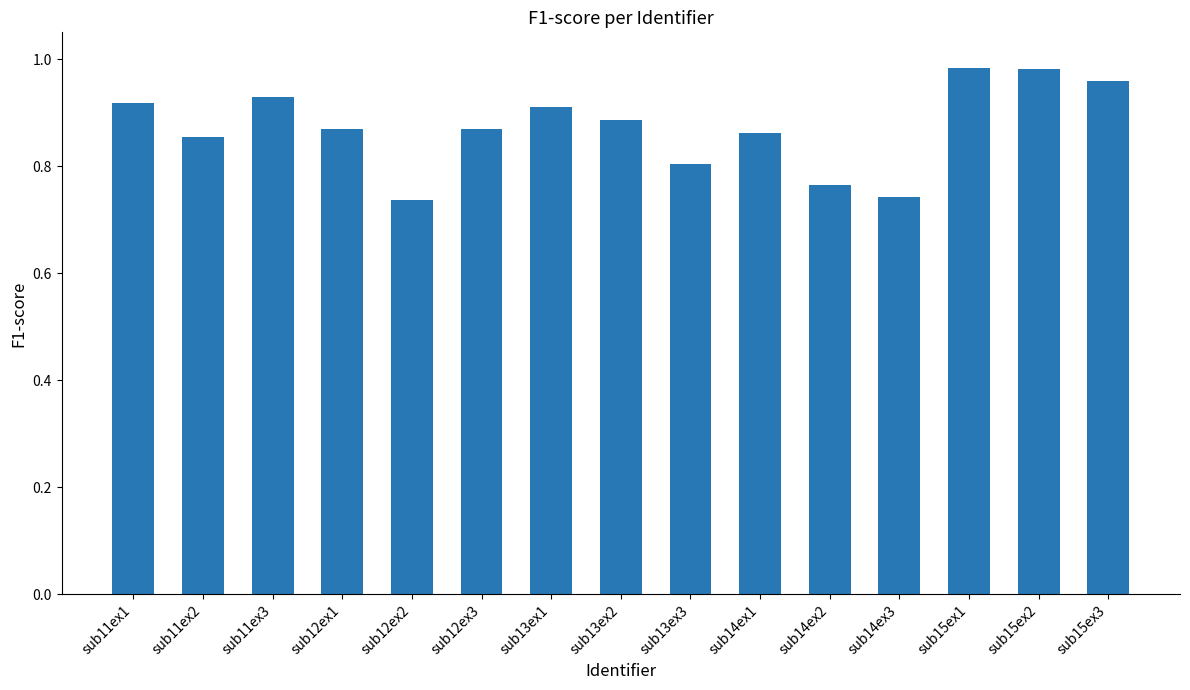

What is the label of the 15th bar from the left?

sub15ex3